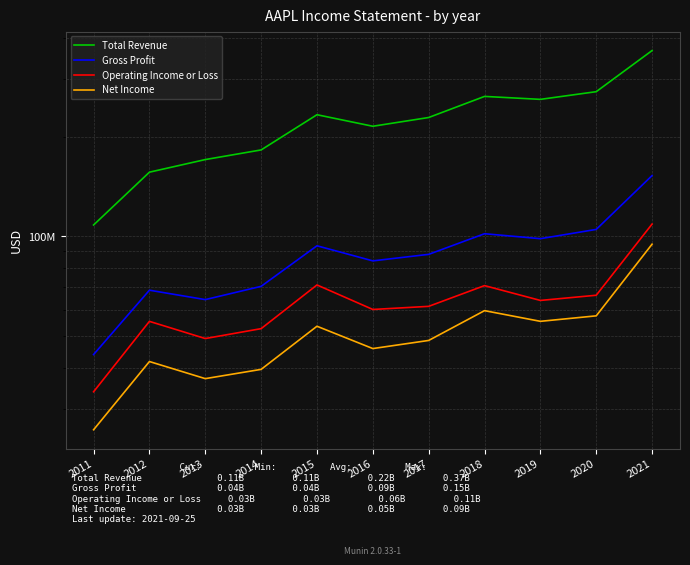

Reading left to right, extract all data points from this chart.

Total Revenue: 108249000	156508000	170910000	182795000	233715000	215639000	229234000	265595000	260174000	274515000	365817000
Gross Profit: 43818000	68662000	64304000	70537000	93626000	84263000	88186000	101839000	98392000	104956000	152836000
Operating Income or Loss: 33790000	55241000	48999000	52503000	71230000	60024000	61344000	70898000	63930000	66288000	108949000
Net Income: 25922000	41733000	37037000	39510000	53394000	45687000	48351000	59531000	55256000	57411000	94680000